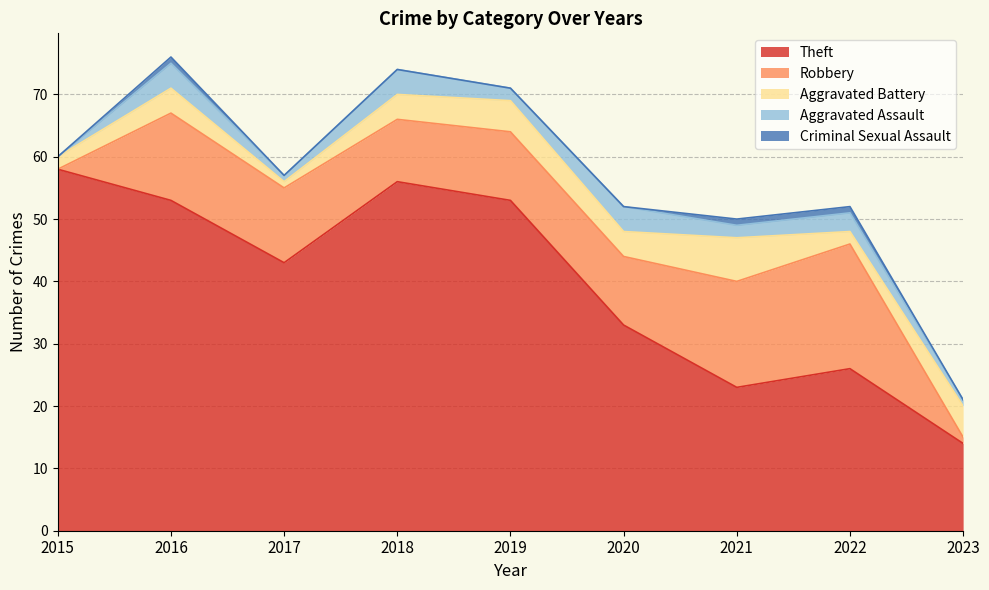

True or false: Robbery has more than 1 interior local peaks.

True